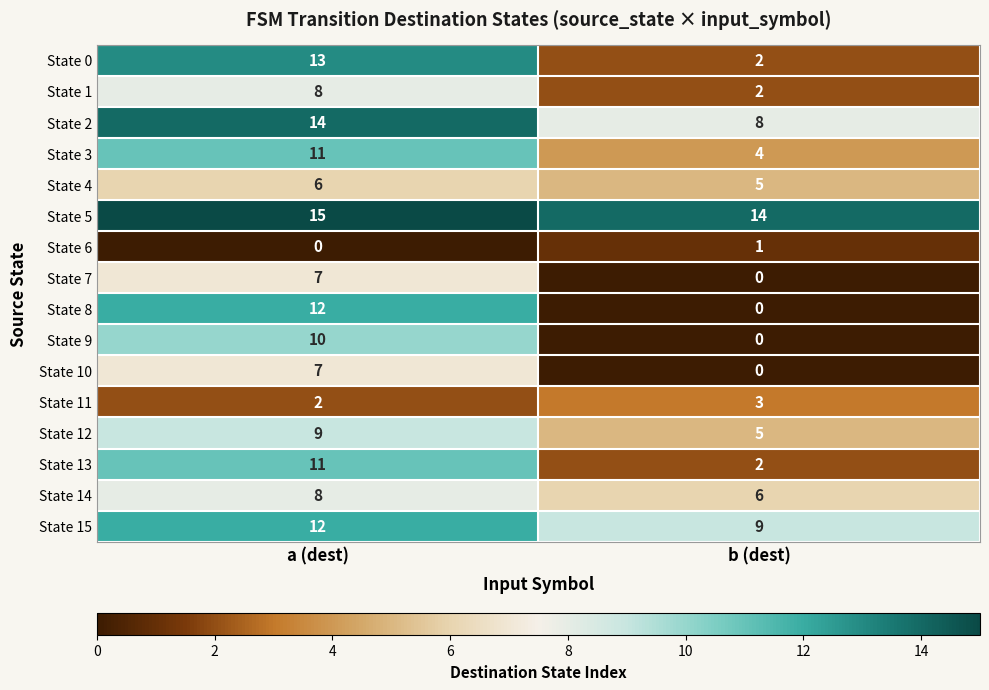

What is the approximate value of State 12 at a (dest)?

9